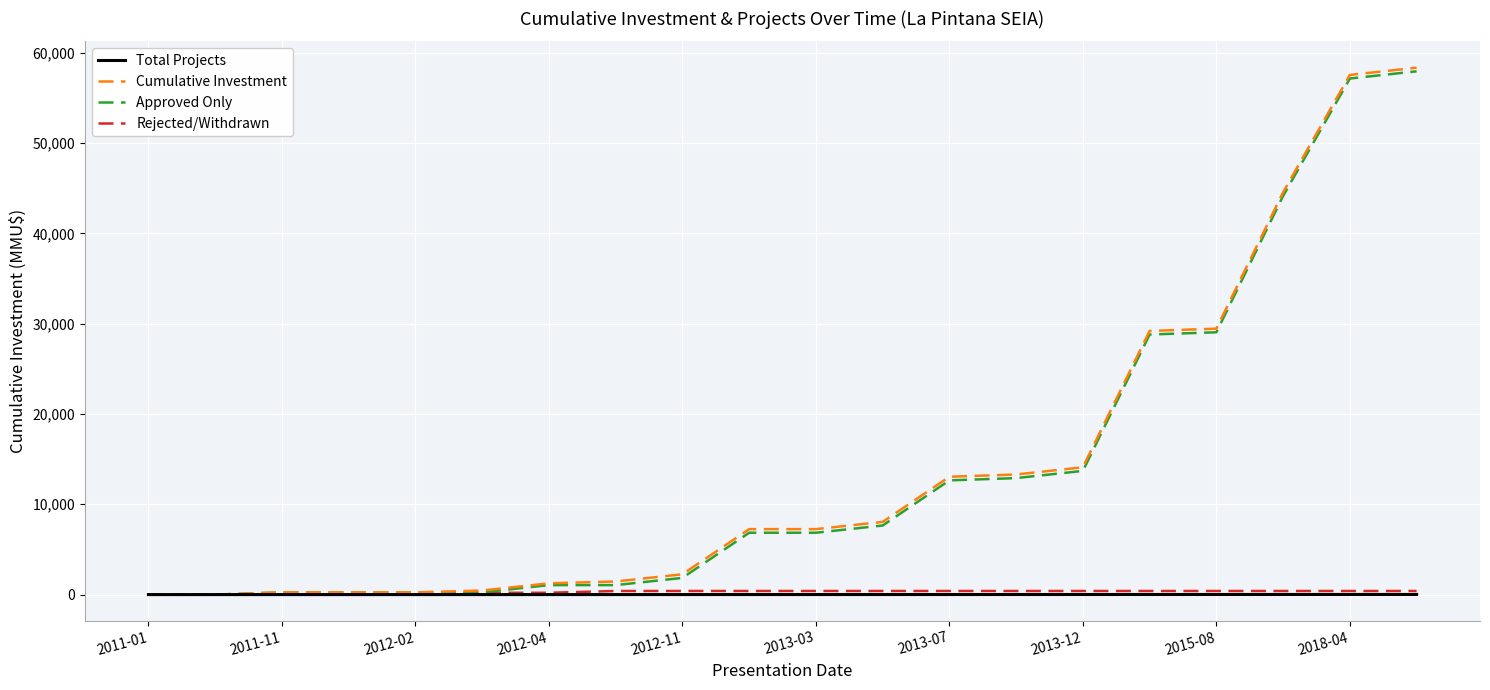

Which series has the largest range (max minus min)?

Cumulative Investment